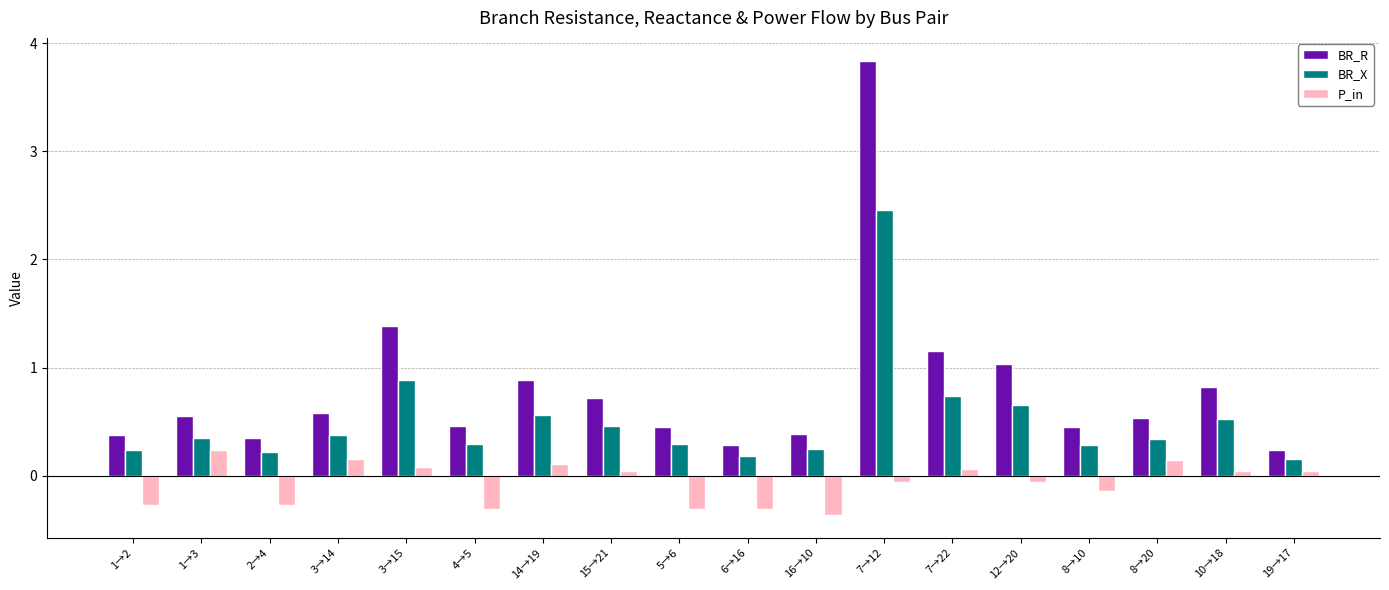

What is the sum of the BR_R values at 3→15 and 14→19?

2.3